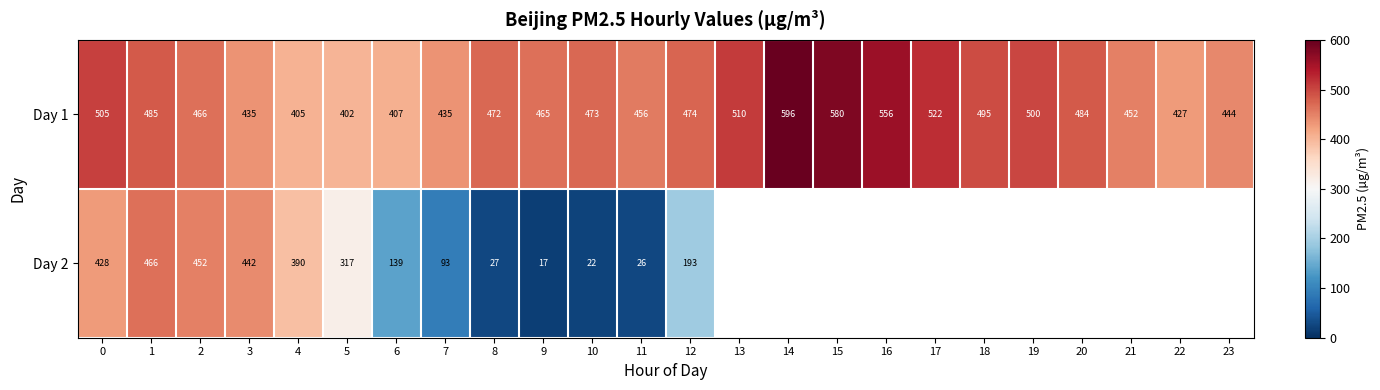

What is the sum of all Day 1 values?

11446